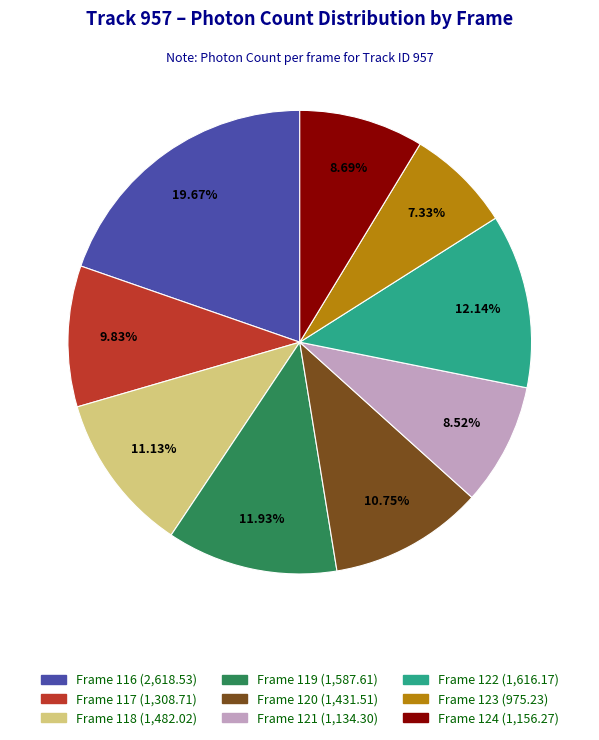

Between Frame 124 and Frame 116, which is larger?

Frame 116